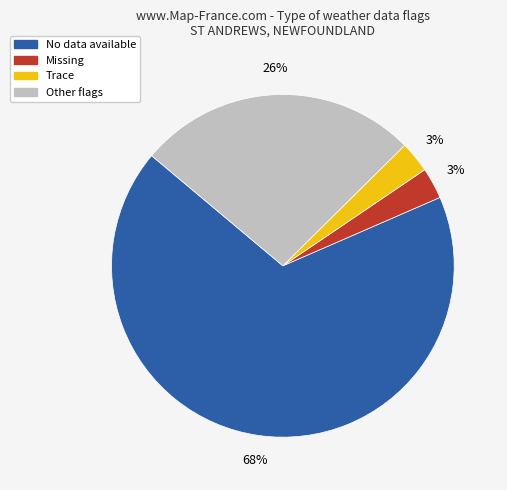

To the nearest percent, what is the difference between the largest and smallest slice percentages?

65%